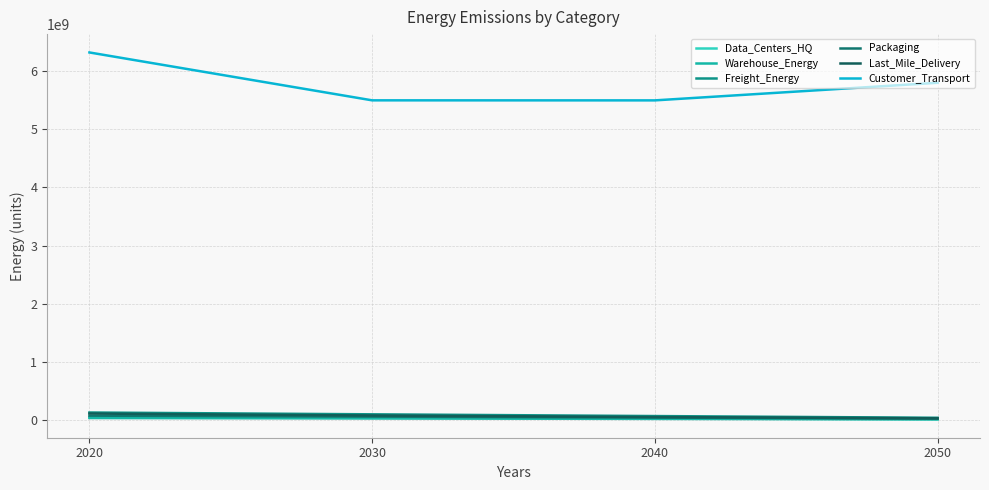

How many lines are shown in the chart?

6